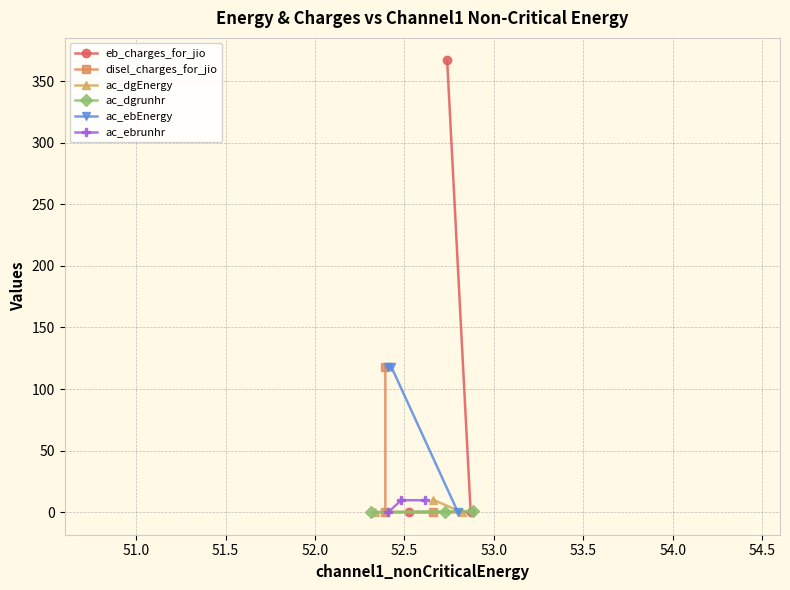

Rank the series by their maximum value, from lowest to highest.

ac_dgrunhr, ac_ebrunhr, ac_dgEnergy, disel_charges_for_jio, ac_ebEnergy, eb_charges_for_jio